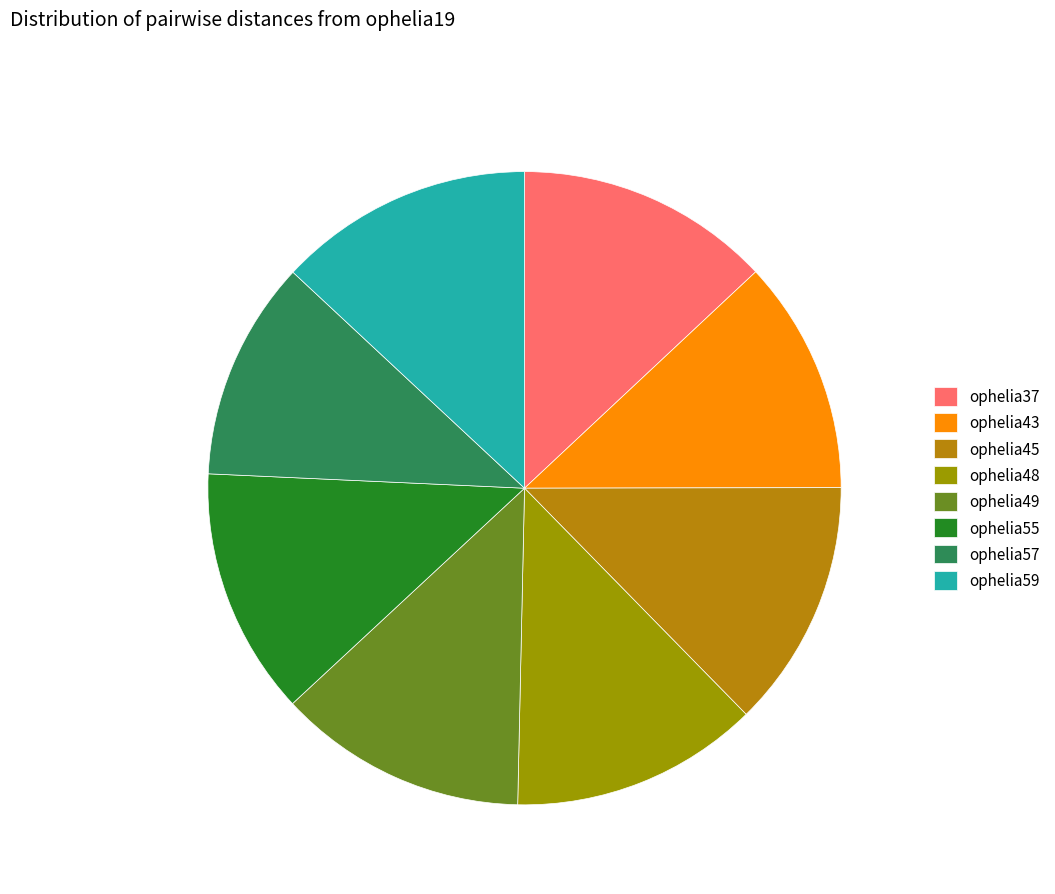

Is there a majority slice in this chart?

No